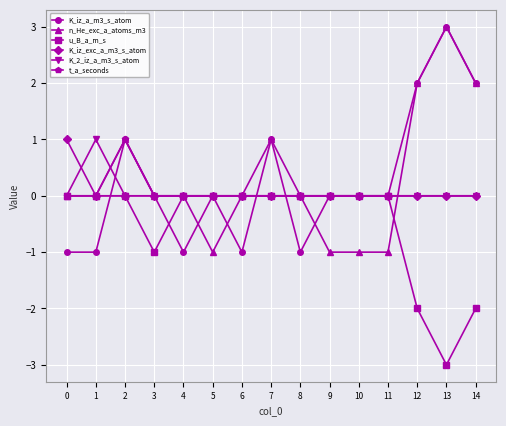

Which category has the highest value across all series?

13